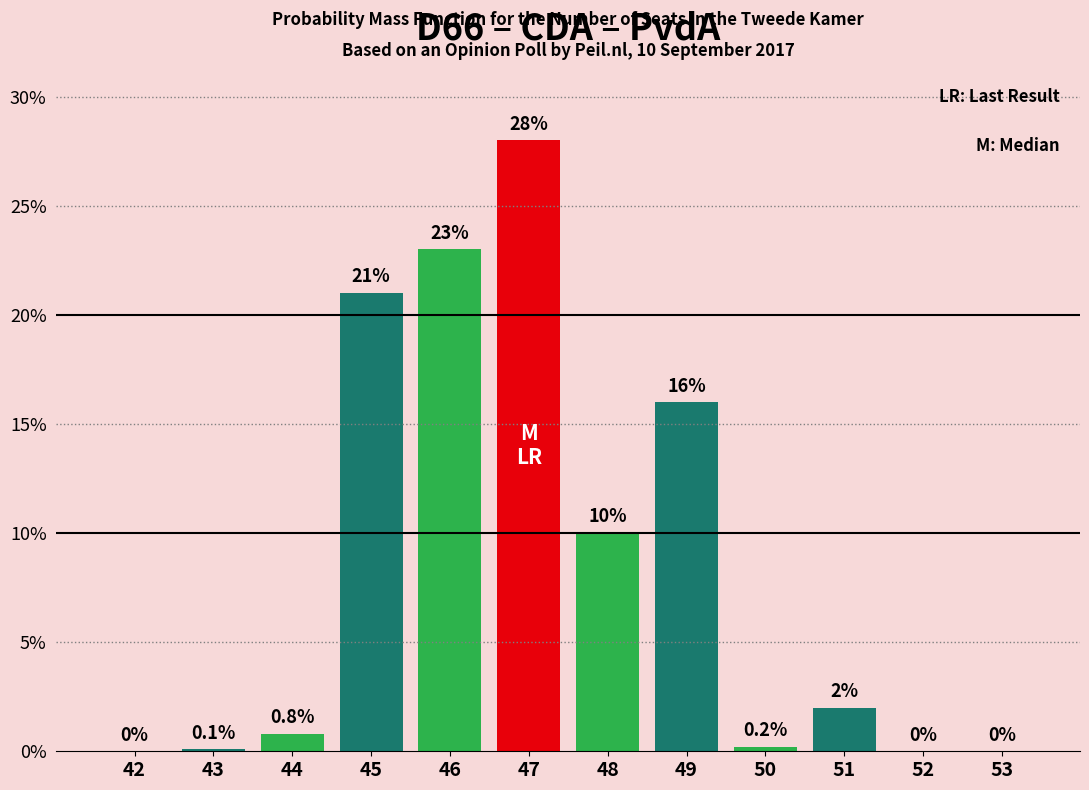

Reading right to left, transcribe all the data shown in this chart.

53=0.0	52=0.0	51=2.0	50=0.2	49=16.0	48=10.0	47=28.0	46=23.0	45=21.0	44=0.8	43=0.1	42=0.0